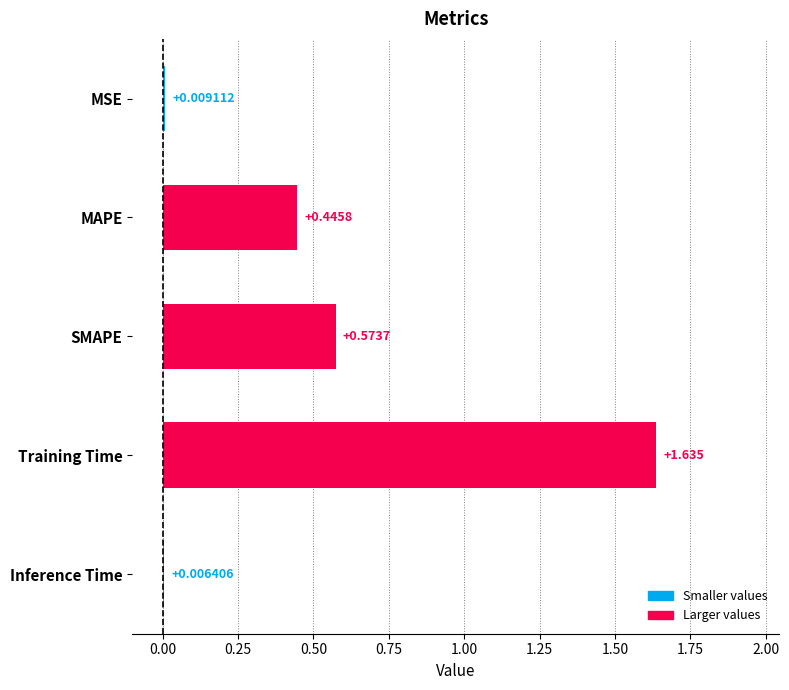

Which label corresponds to the largest value in the chart?

Training Time